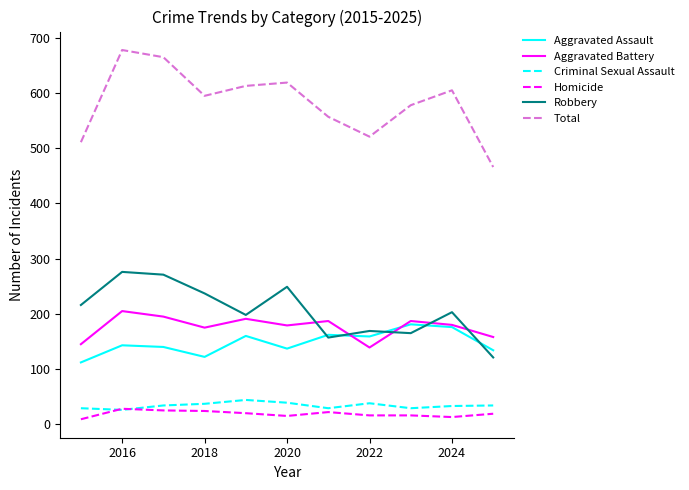

Which series has the largest total across all categories?

Total